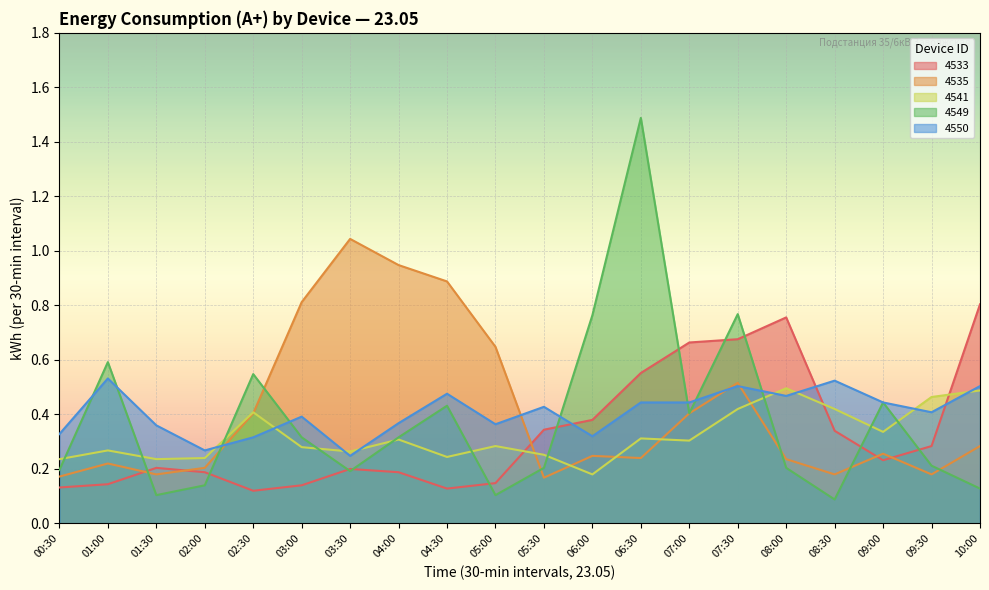

What is the maximum value for 4541?

0.5